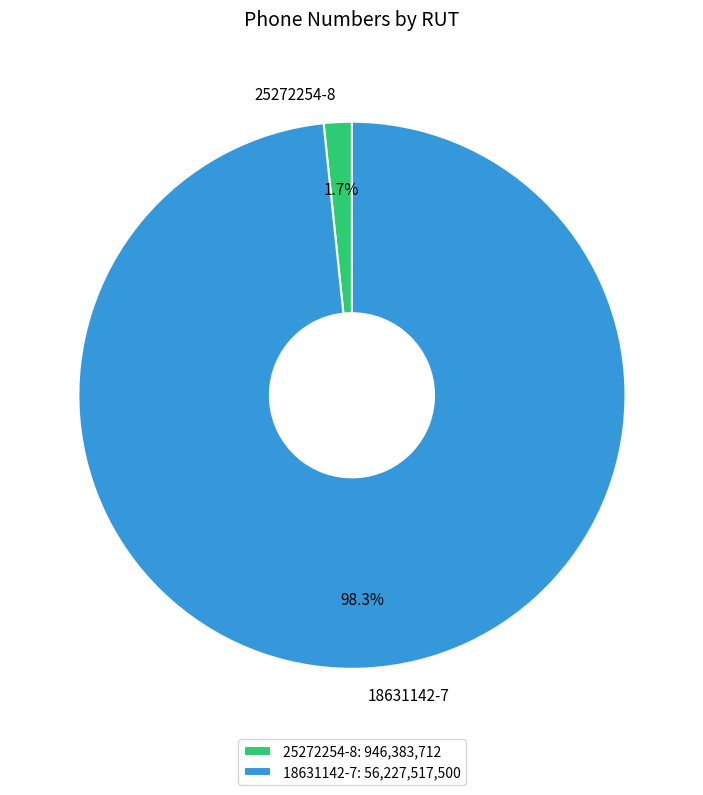

Which category accounts for the majority?

18631142-7